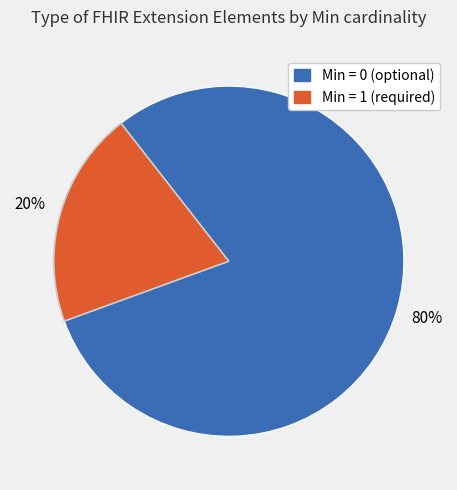

Count the number of slices in the pie.

2